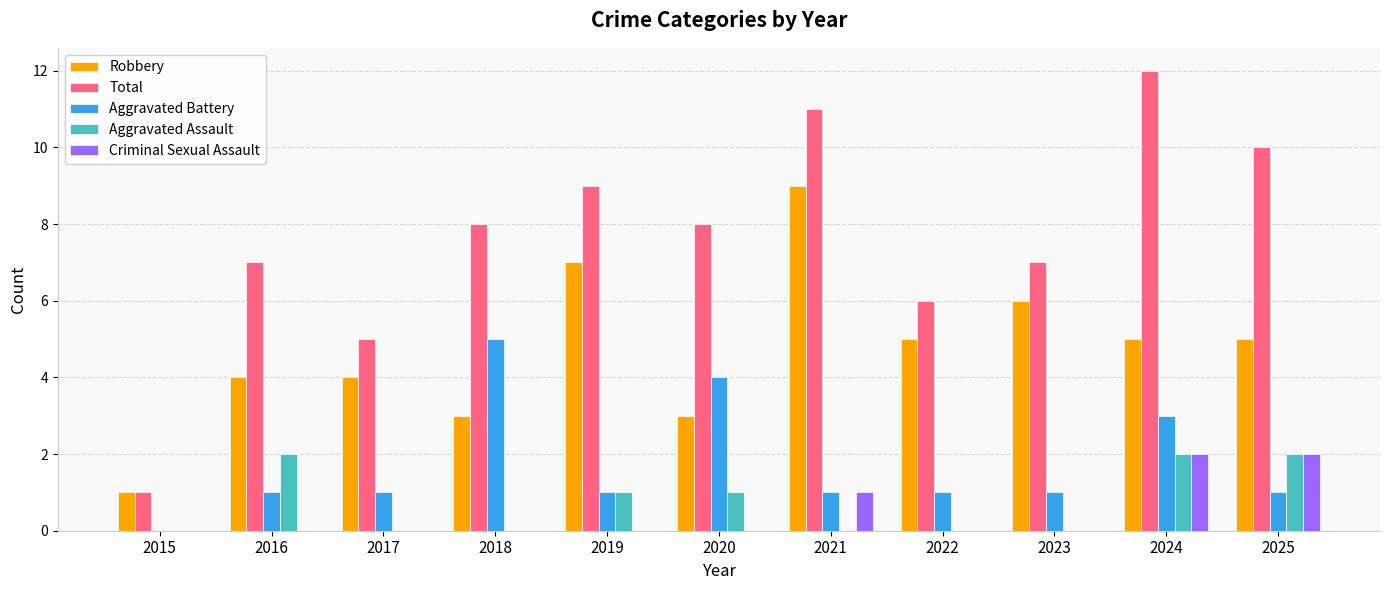

Count the Robbery values in the range 3 to 6.

8